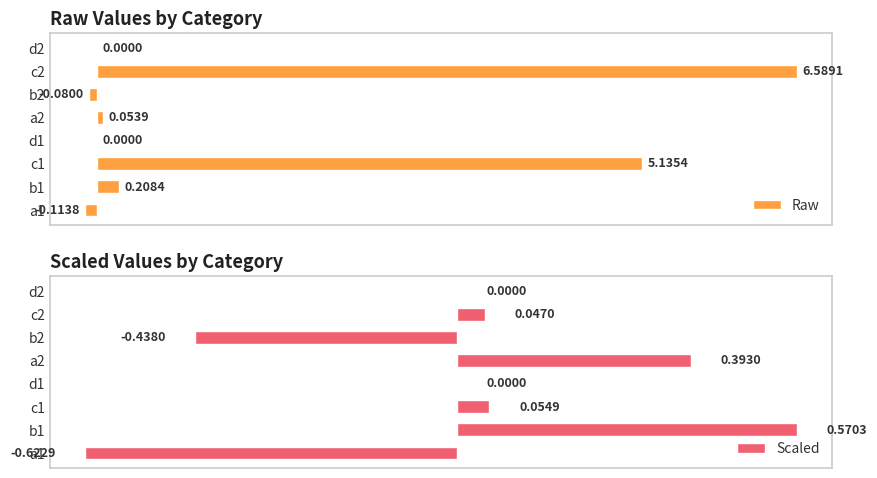

What is the value of the Scaled bar at the 2nd from the left?

0.6